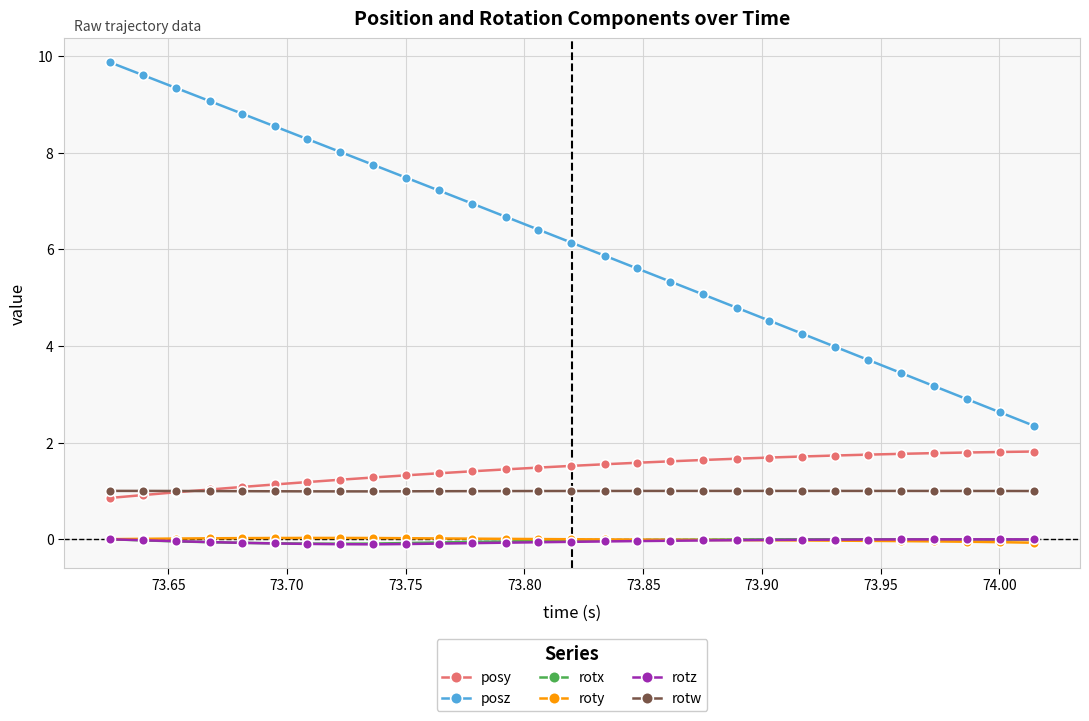

What are all the series names shown in the legend?

posy, posz, rotx, roty, rotz, rotw